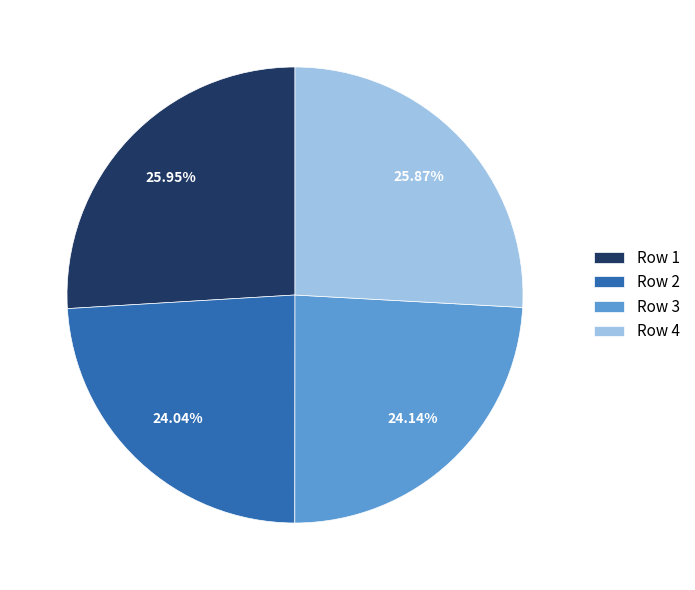

Is the sum of Row 1 and Row 4 greater than half?

Yes